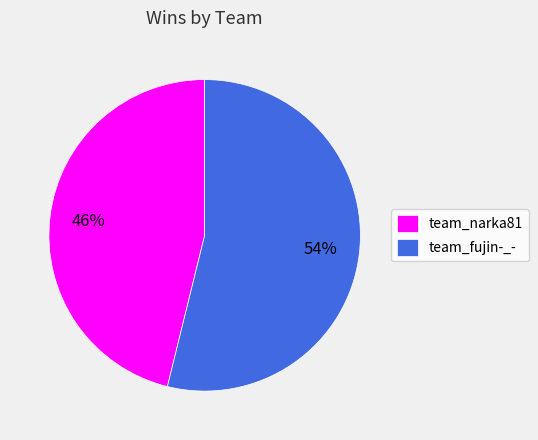

Approximately how many times larger is the value at team_narka81 compared to team_fujin-_-?

0.9